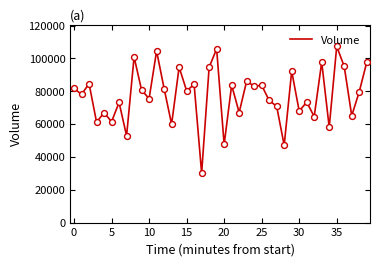

What is the difference between the maximum and minimum values?

77191